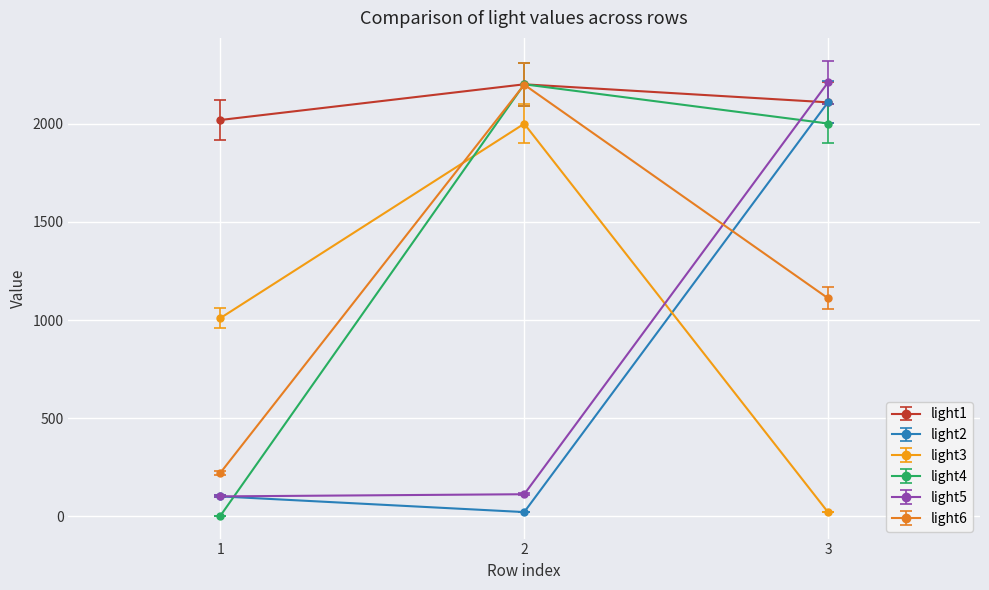

What is the sum of the light3 values at 3 and 1?

1030